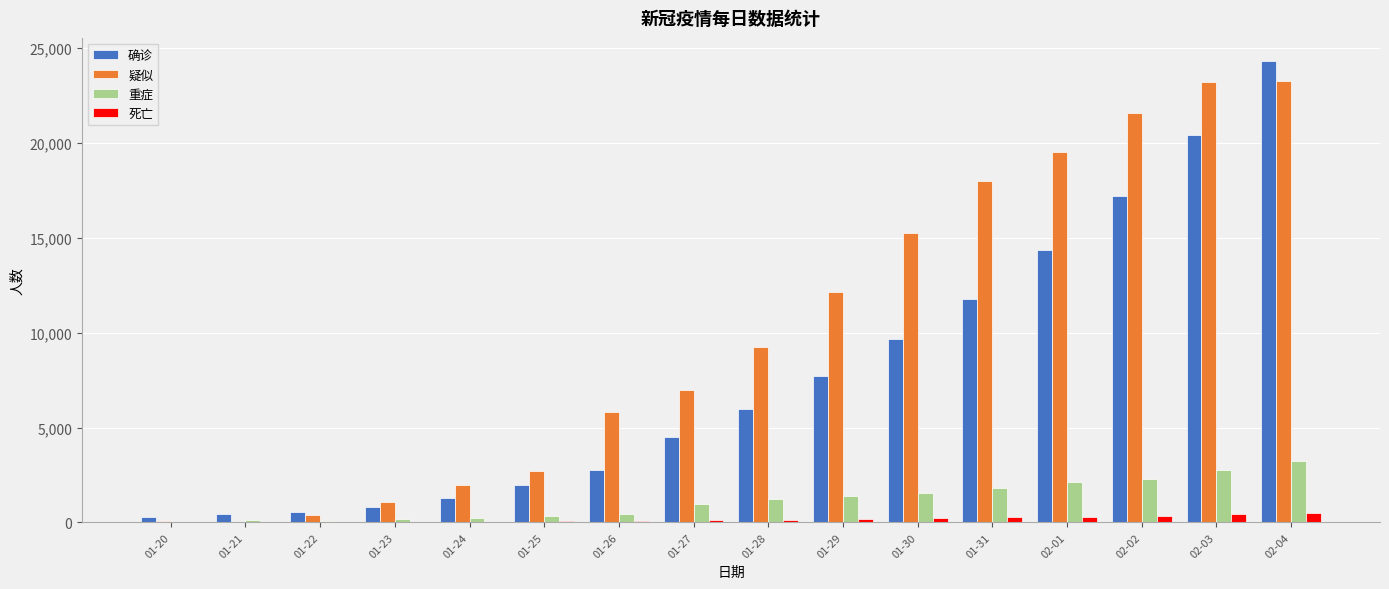

Which series changed the most between 01-20 and 01-25?

疑似